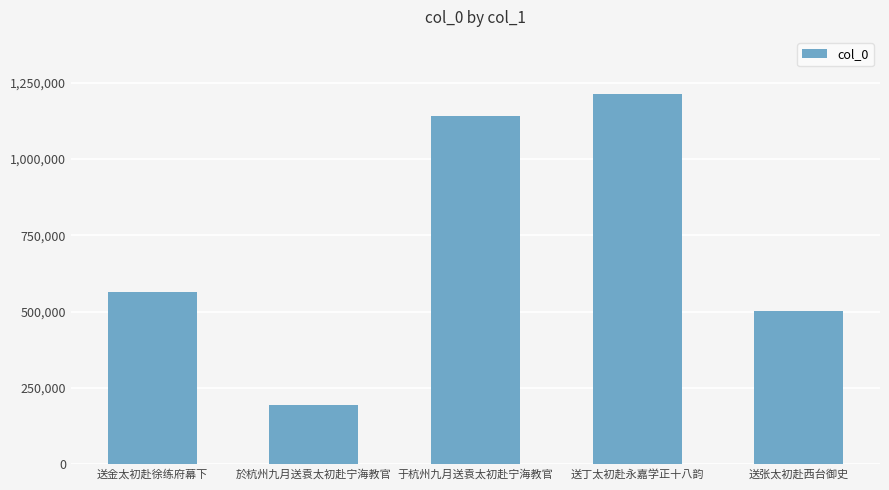

Is it true that the value at 于杭州九月送袁太初赴宁海教官 is 1943786?

False